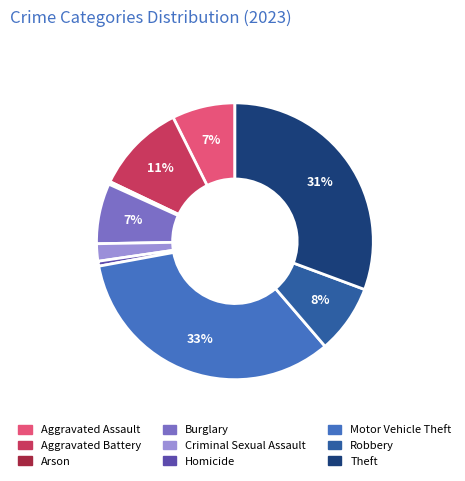

The Motor Vehicle Theft slice represents 33% of the pie. True or false?

True